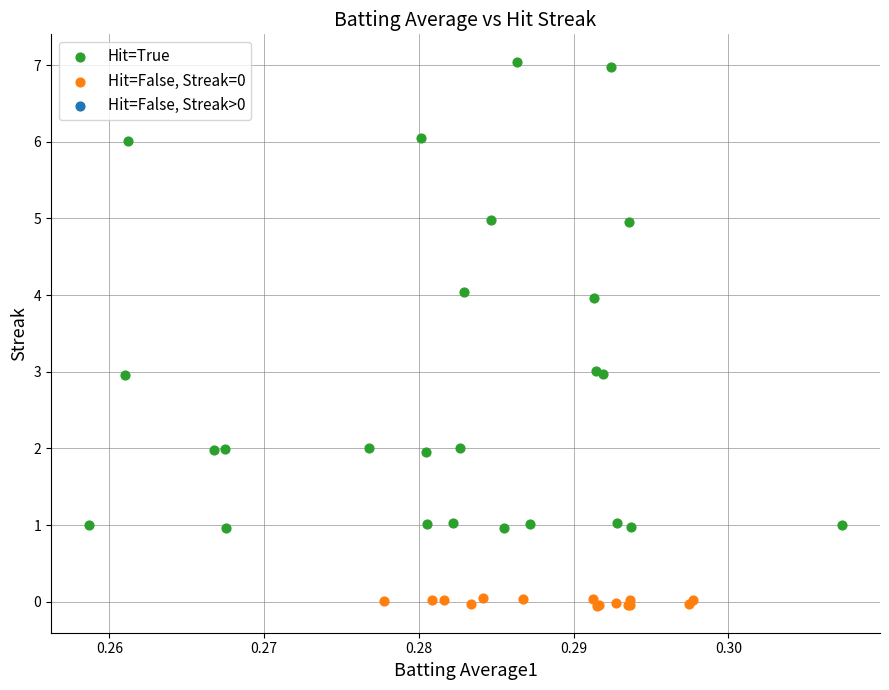

Which series reaches the maximum Y coordinate?

Hit=True